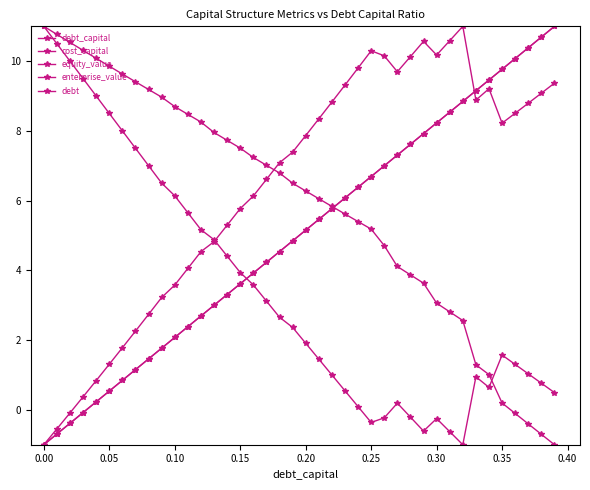

How many lines are shown in the chart?

5